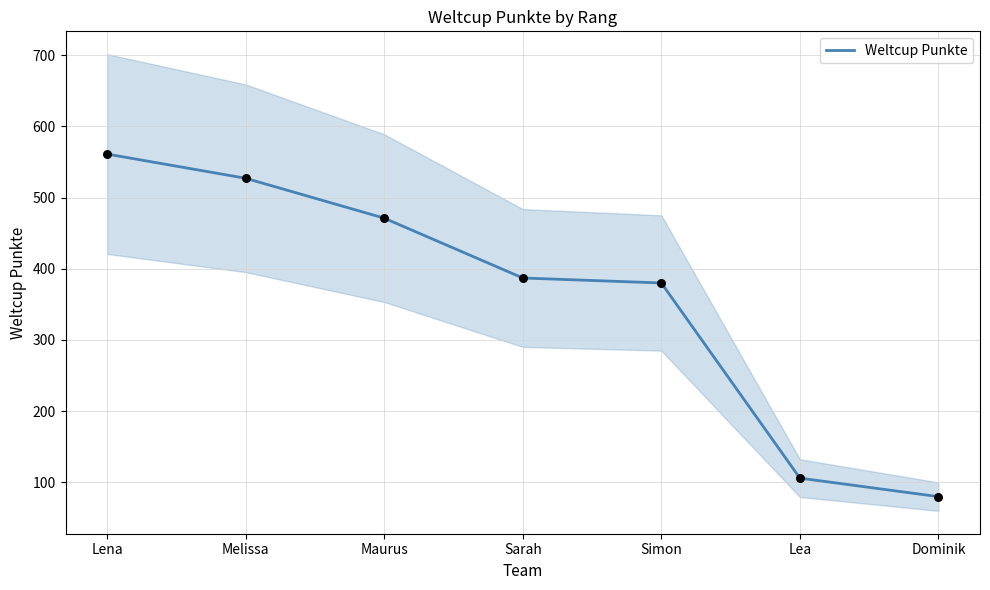

What is the change in value from Maurus to Dominik?

-391